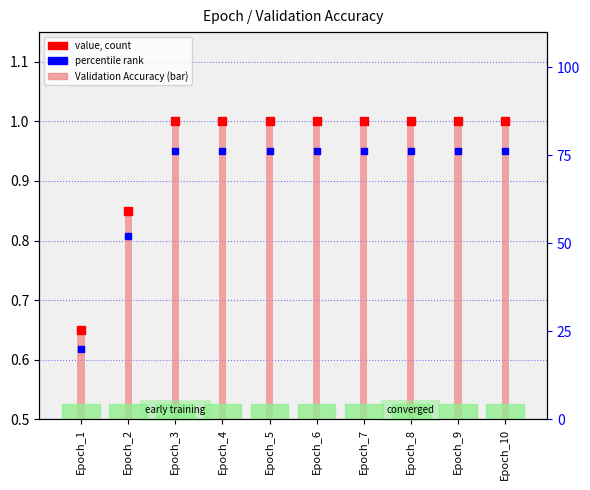

At which category is the sum across all series the highest?

Epoch_3